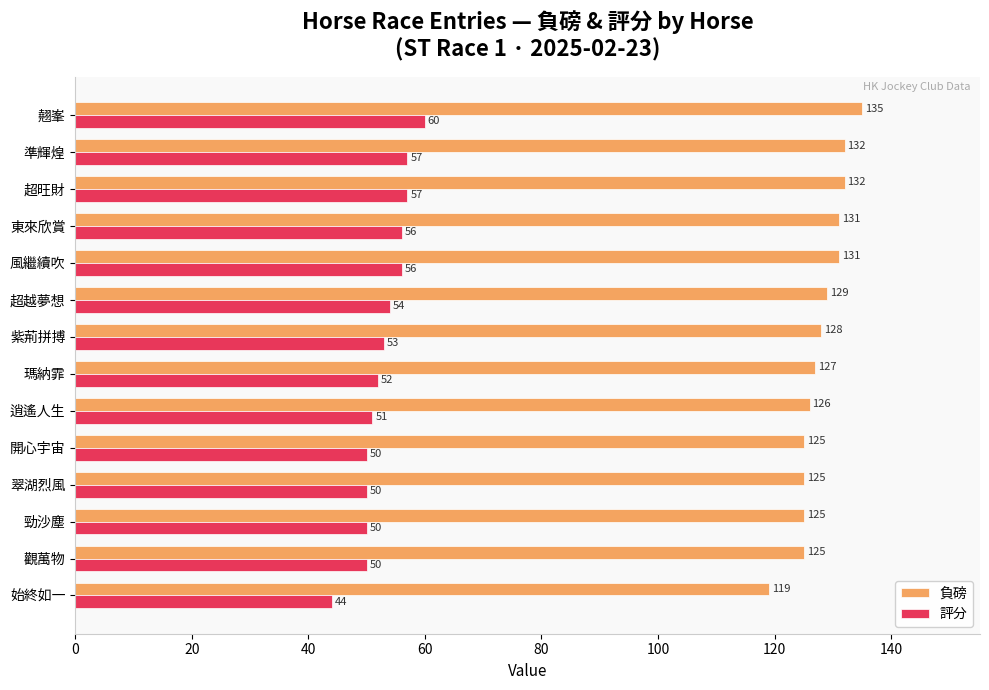

The value of 負磅 at 紫荊拼搏 is 128. True or false?

True